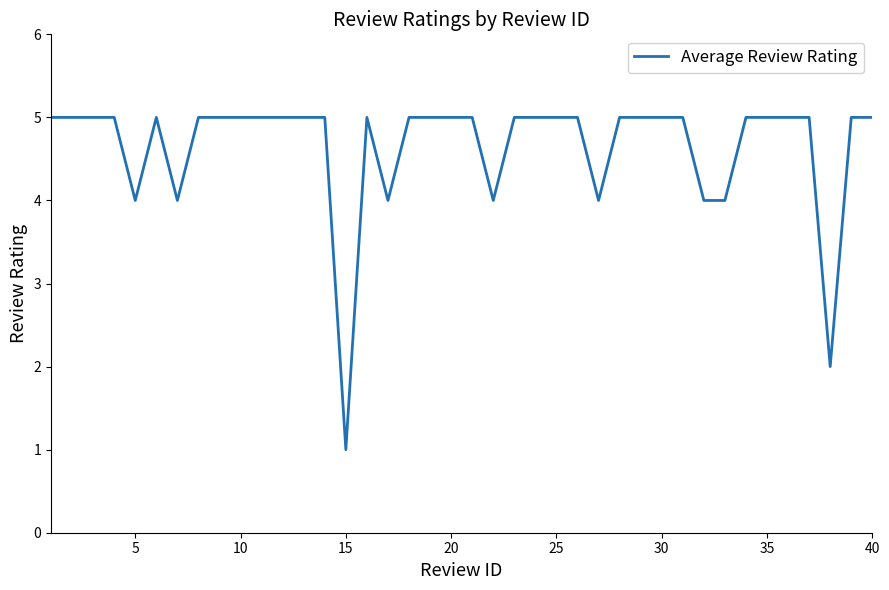

What is the maximum value shown in the chart?

5